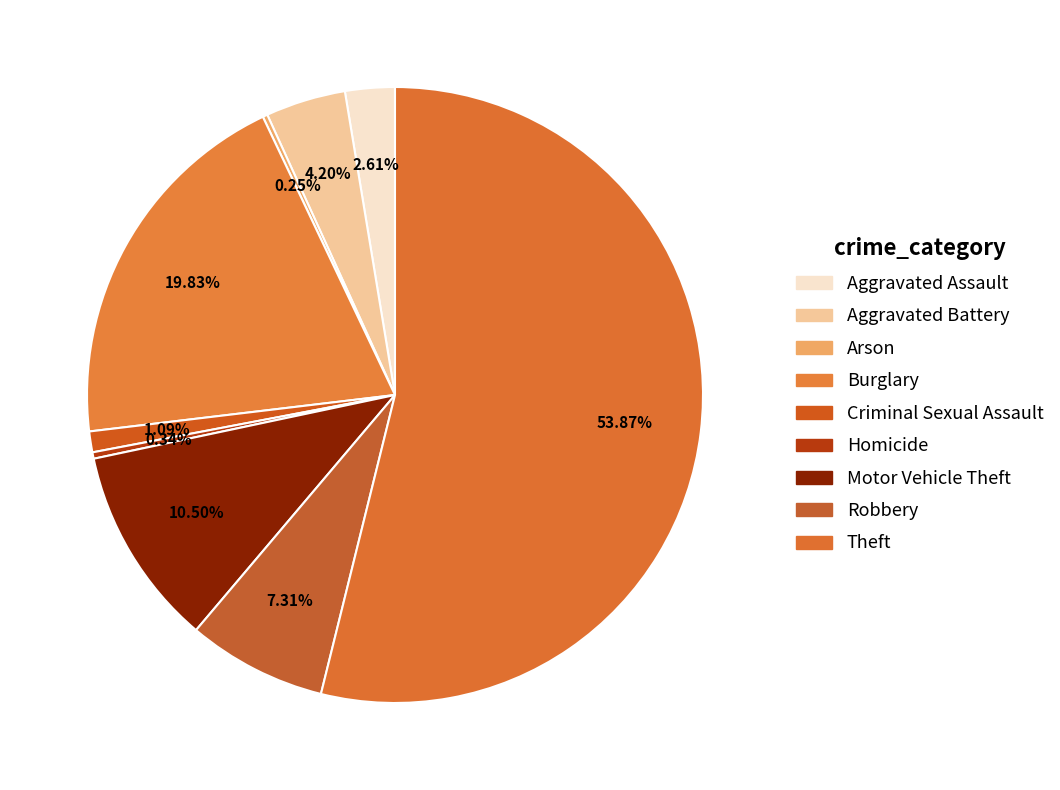

To the nearest percent, what is the average slice percentage?

11%